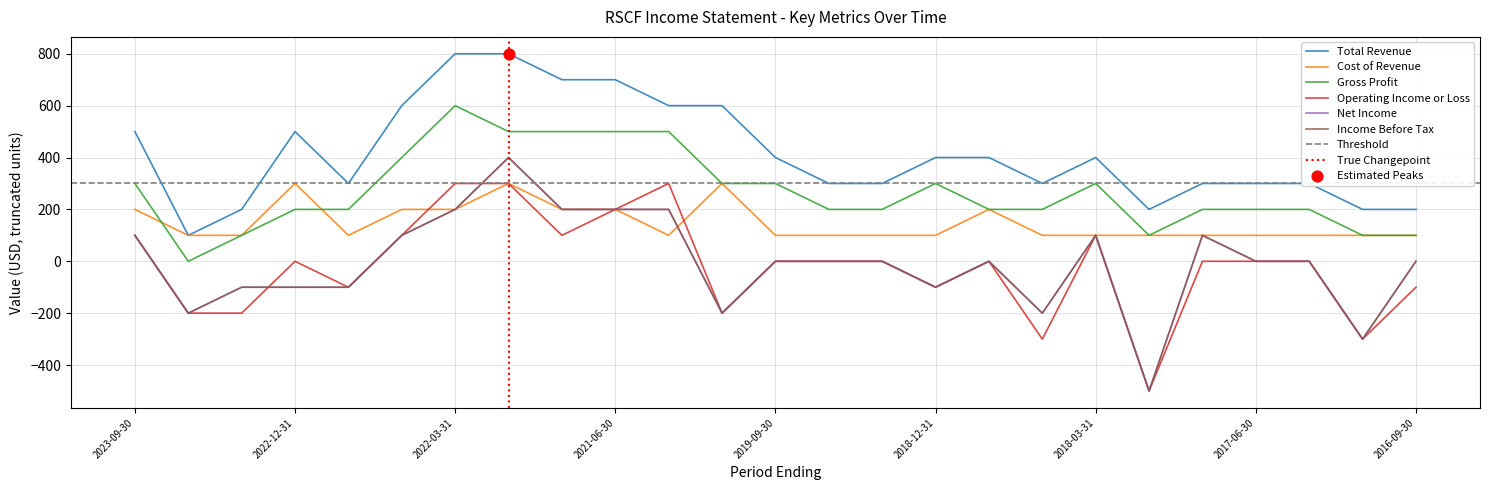

Which series has the widest spread of Y values?

Net Income